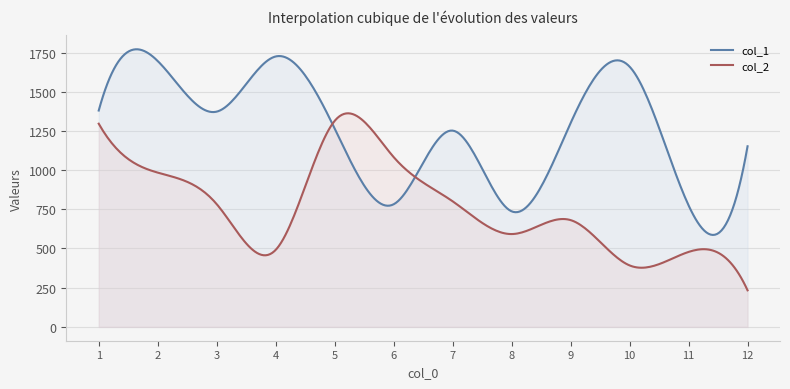

The value of col_1 at 2 is 1696. True or false?

True